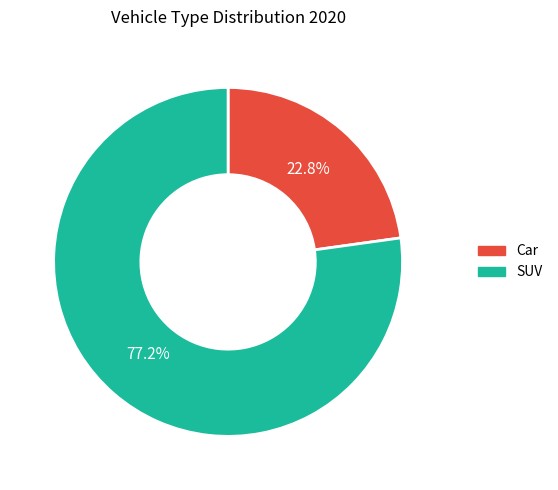

How many slices are in this pie chart?

2